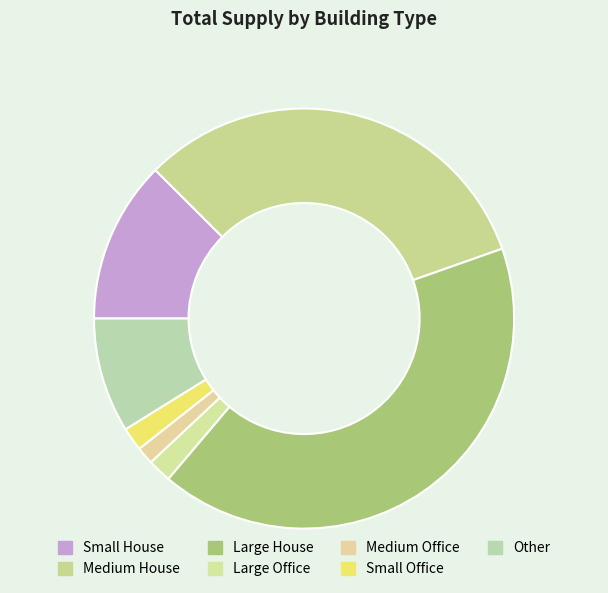

To the nearest percent, what is the difference between the largest and smallest slice percentages?

40%